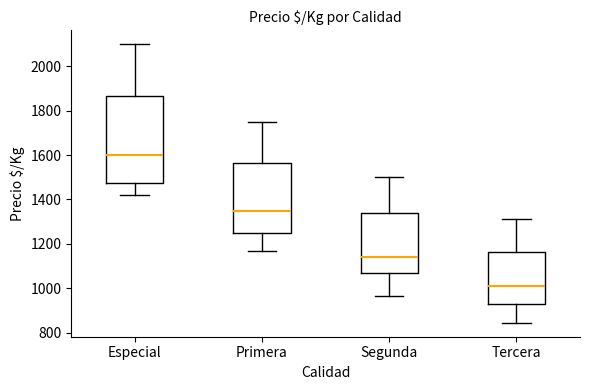

Comparing the boxes themselves (not the whiskers), which one is the tallest?

Especial